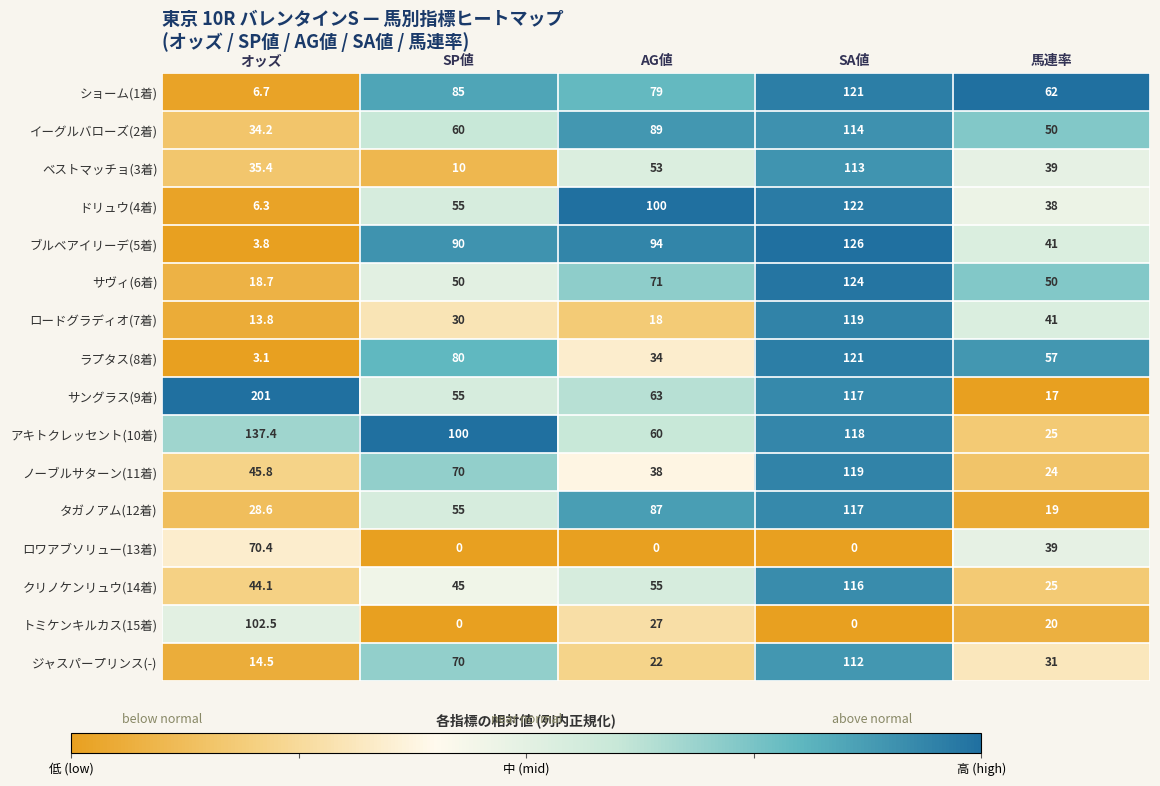

How many data points does each series have?

5